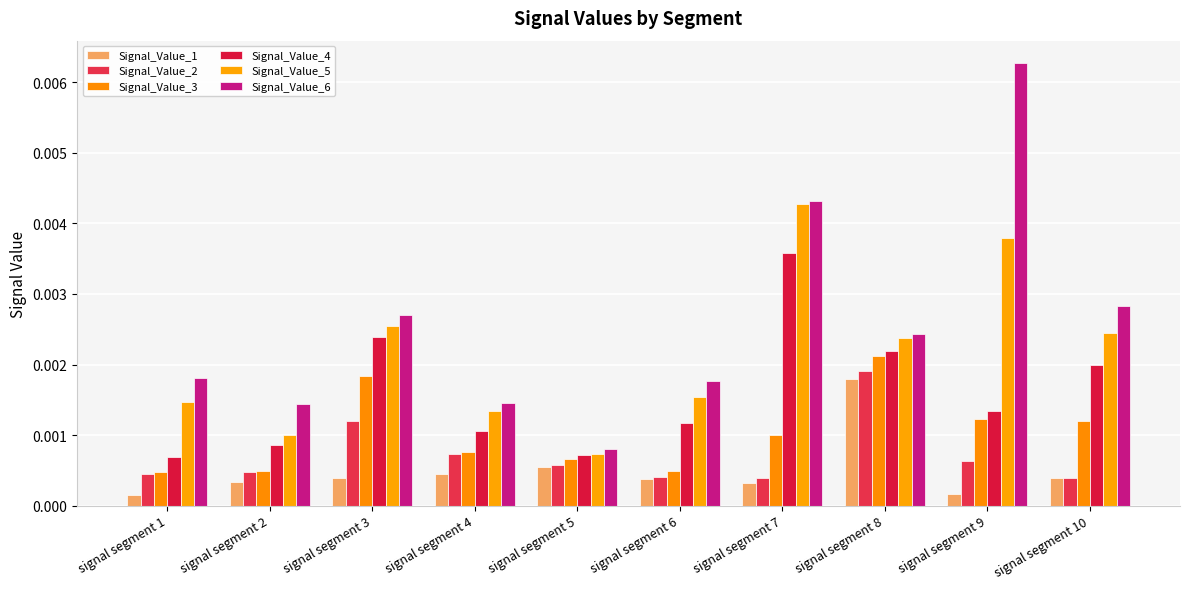

List the labels in order of Signal_Value_1 value, largest first.

signal segment 8, signal segment 5, signal segment 4, signal segment 3, signal segment 10, signal segment 6, signal segment 2, signal segment 7, signal segment 9, signal segment 1